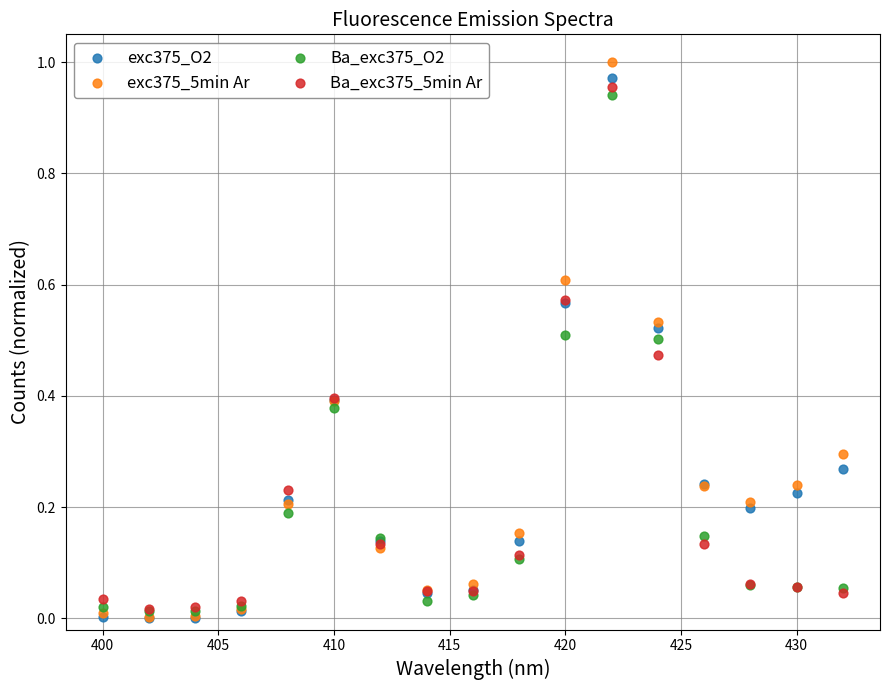

Which series has the largest Y range (max minus min)?

exc375_5min Ar